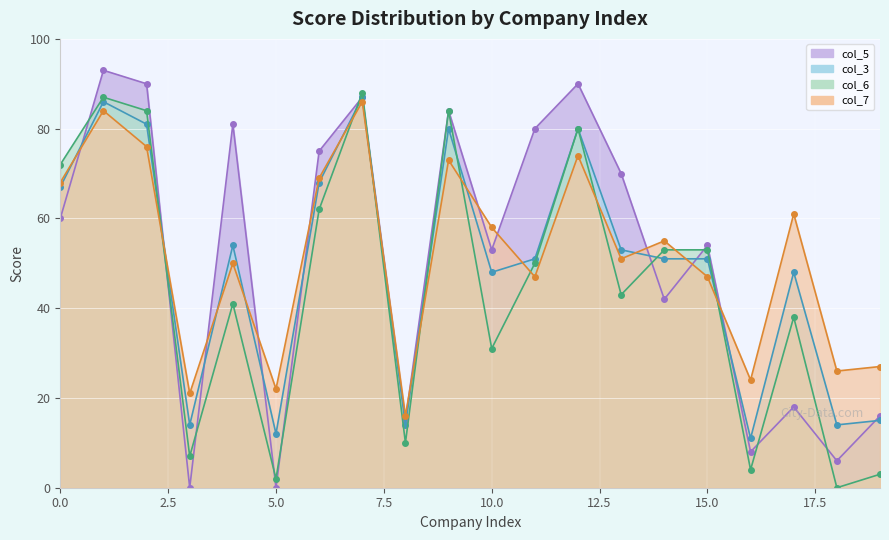

At how many categories does at least one series exceed 74?

8